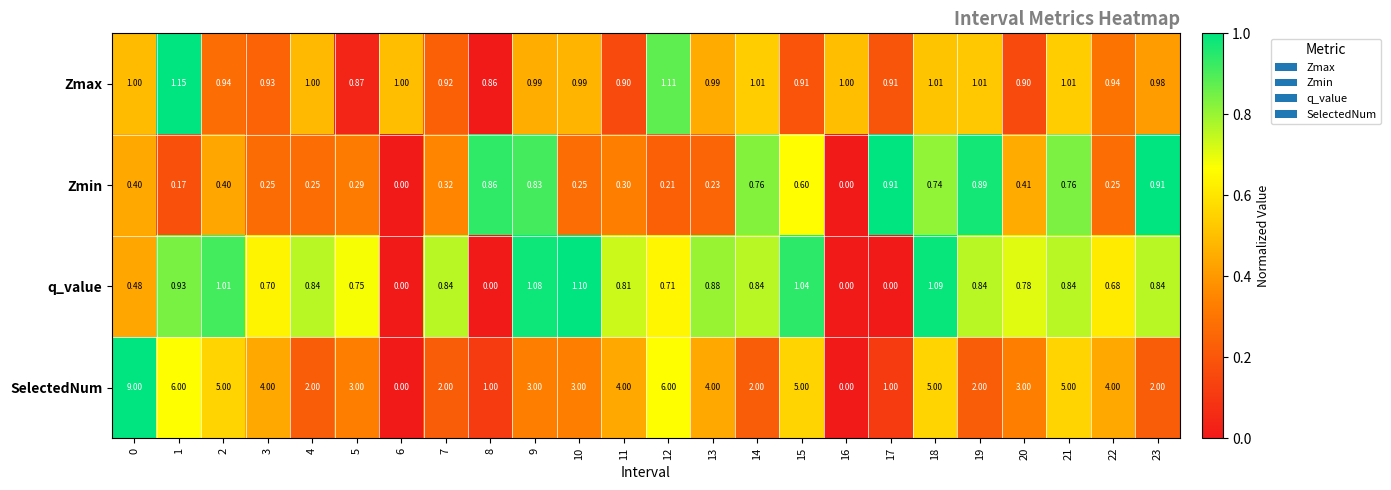

Which series has the largest total across all categories?

SelectedNum